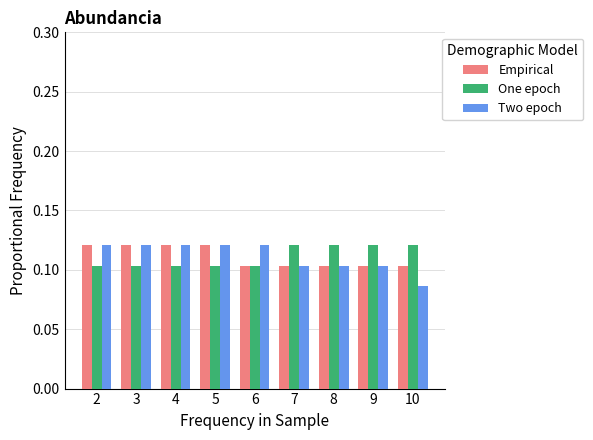

True or false: One epoch has a value of 0.2 at 8.

False